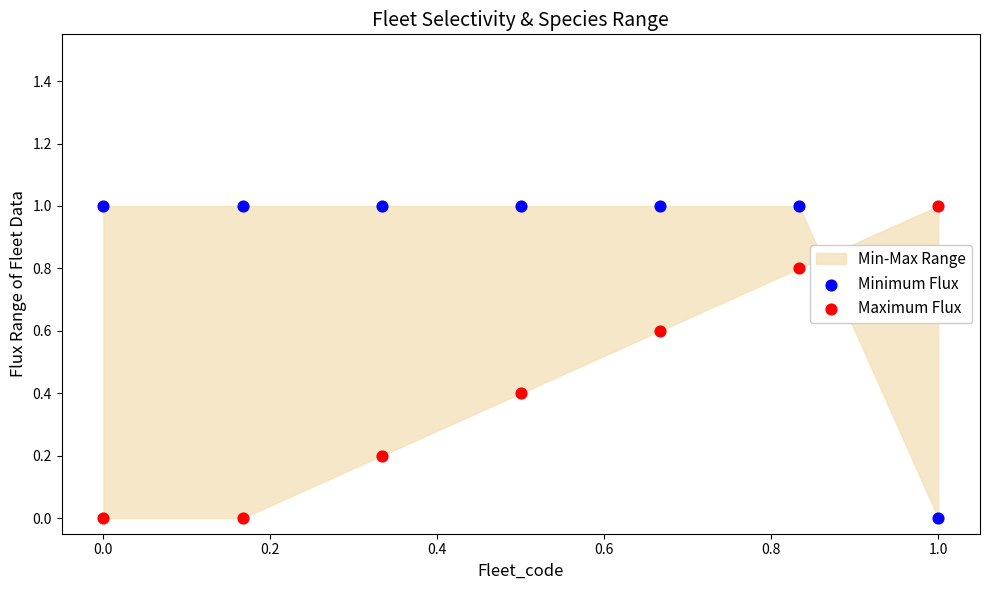

What is the X range (max minus min) for the scatter plot?

1.0